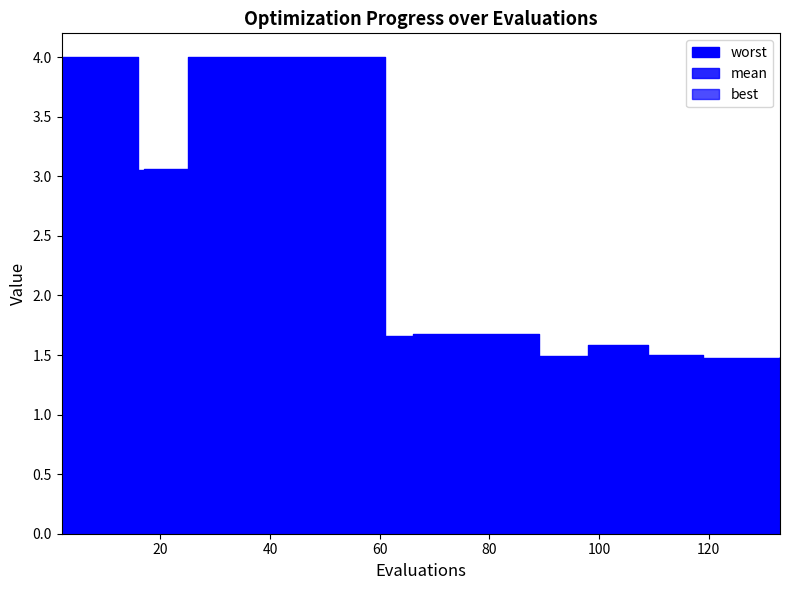

True or false: mean has more than 2 points higher than both neighbors.

False